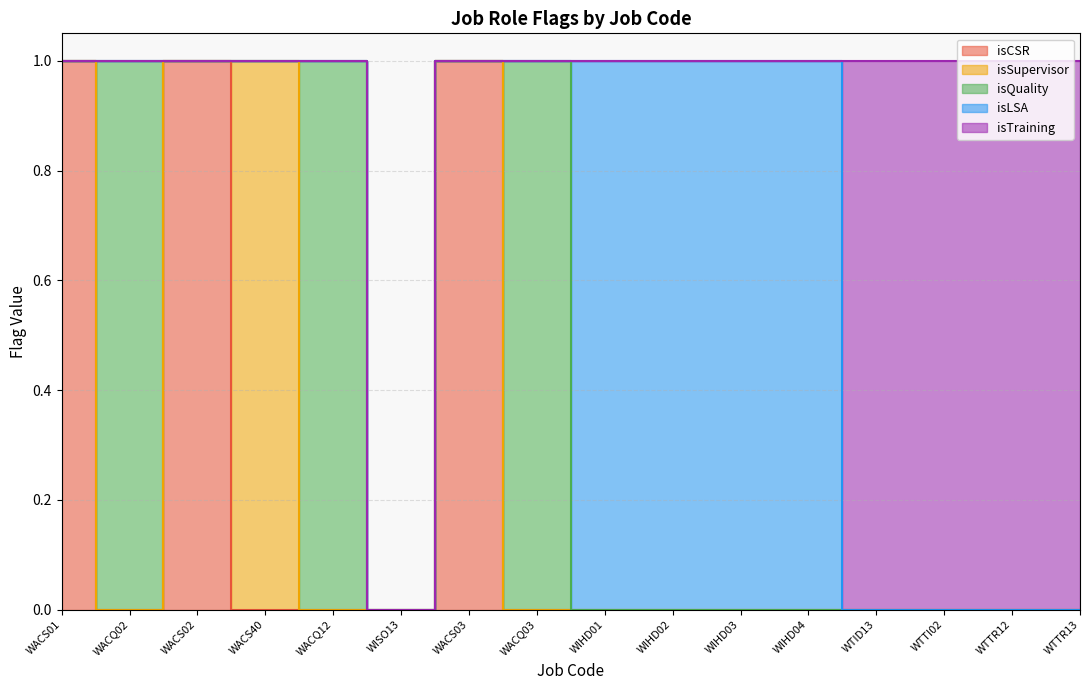

What are all the series names shown in the legend?

isCSR, isSupervisor, isQuality, isLSA, isTraining